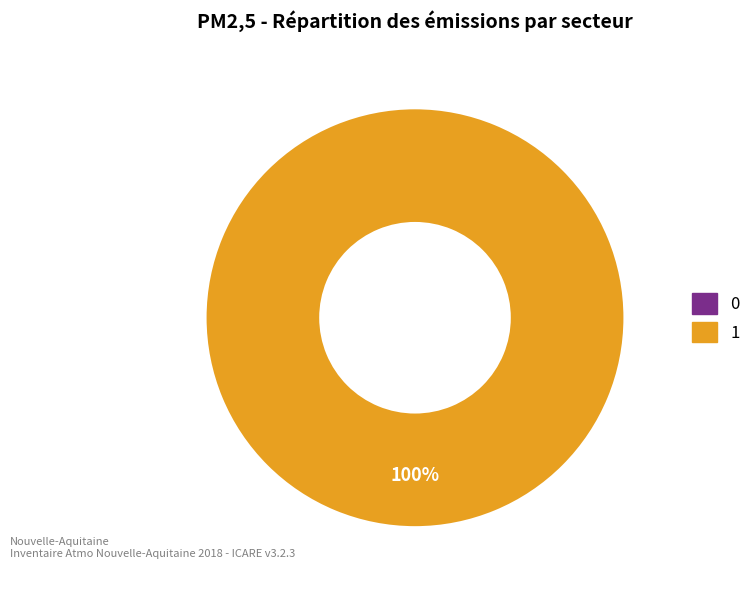

To the nearest percent, what is the difference between the largest and smallest slice percentages?

100%